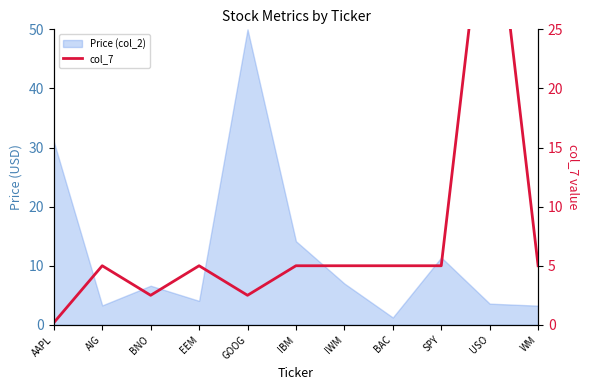

What is the label of the 8th point from the left?

BAC